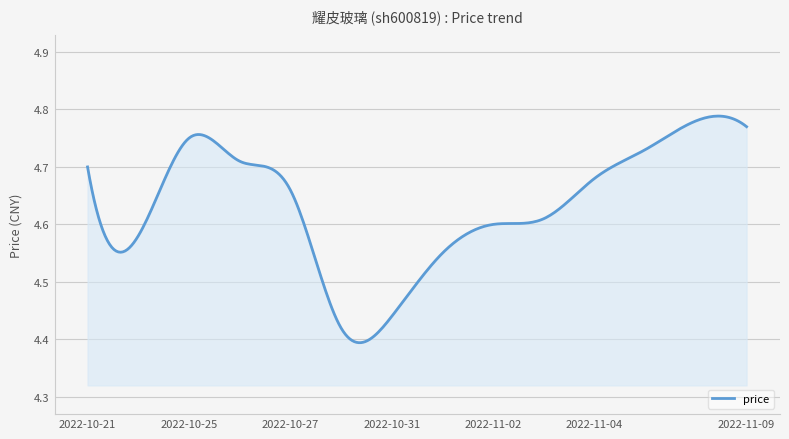

Count the number of data series in this chart.

1